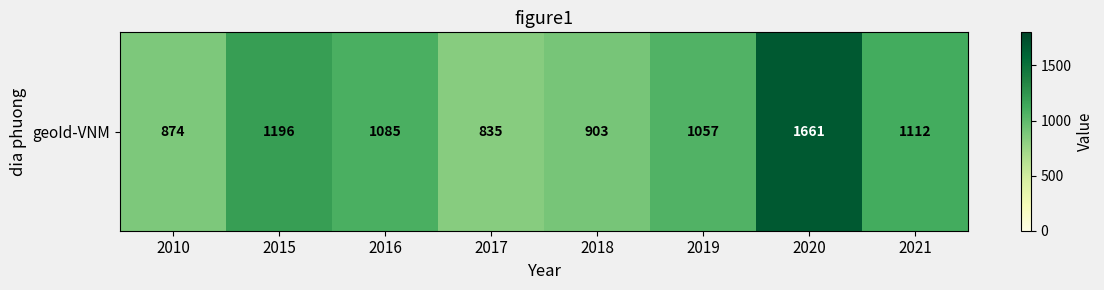

What is the average value?

1090